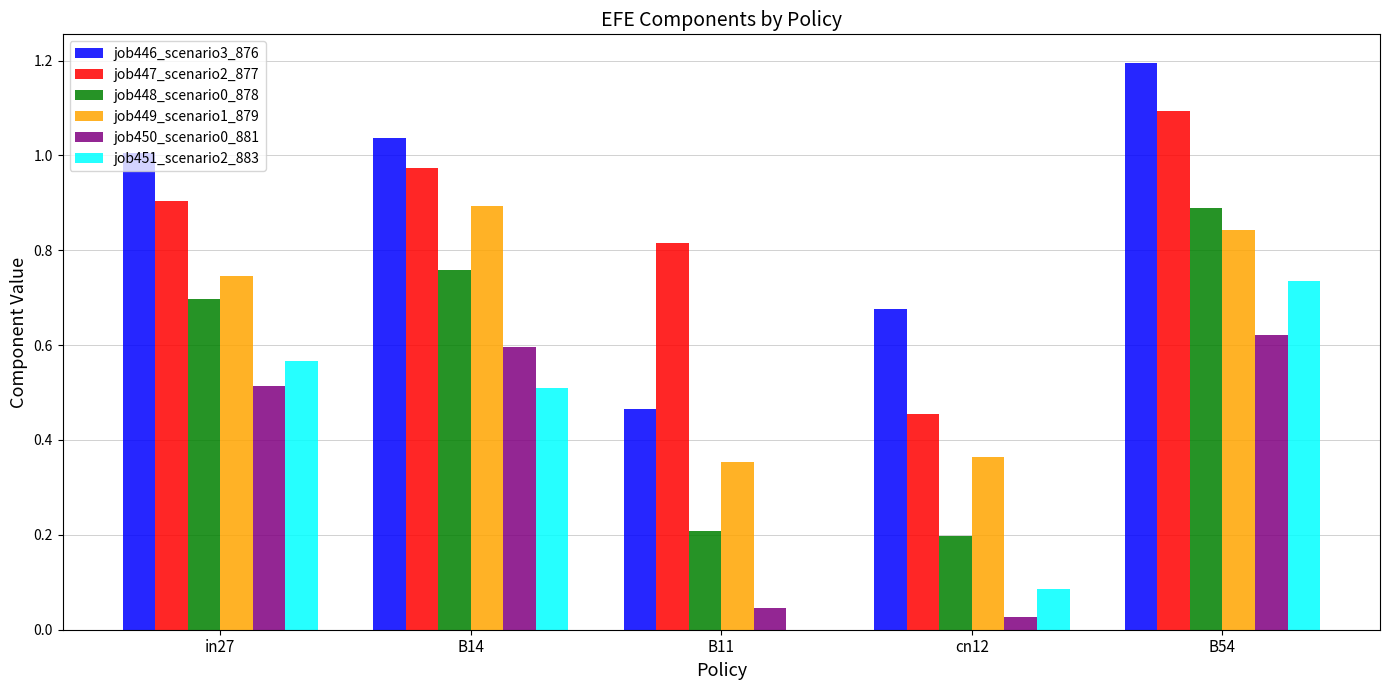

Is the value of job451_scenario2_883 at in27 greater than the value of job448_scenario0_878 at B11?

Yes